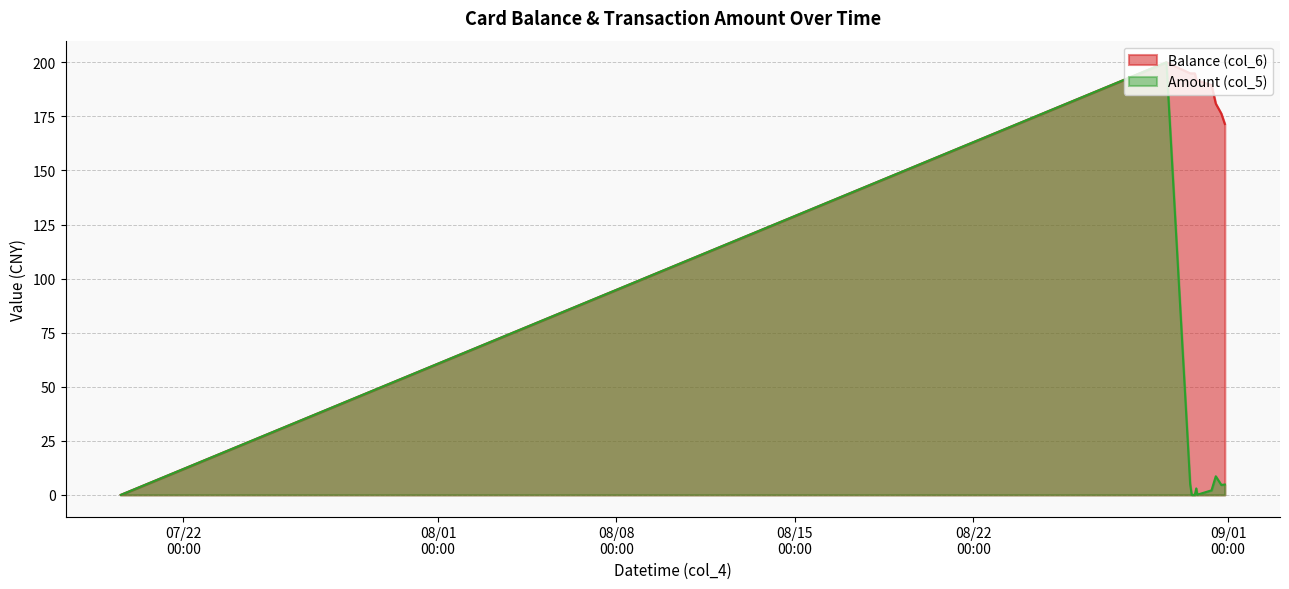

Count the number of data series in this chart.

2